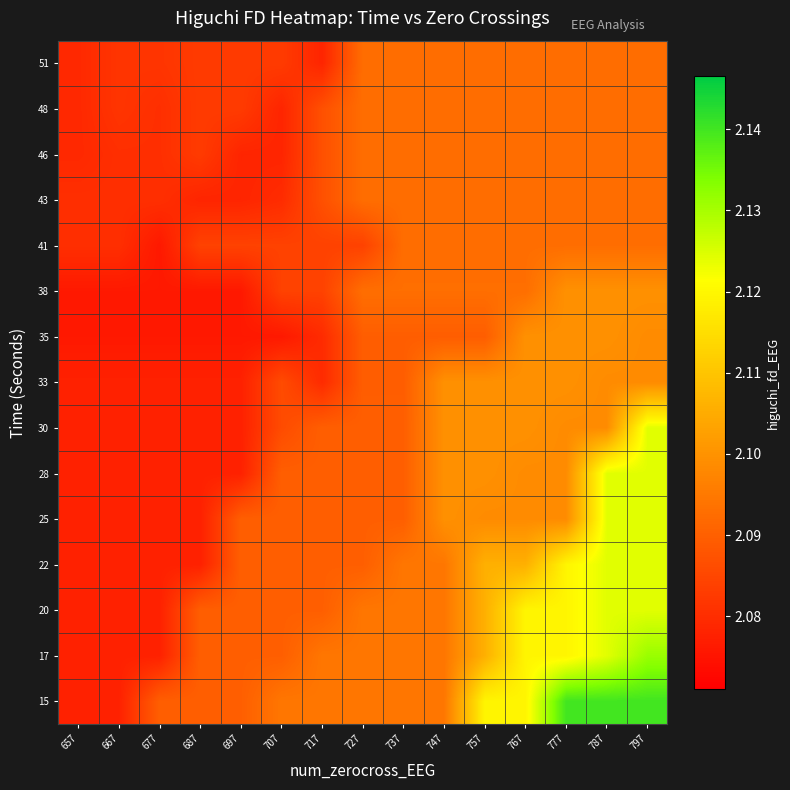

At 737, list the series in order from largest to smallest.

15, 17, 20, 22, 38, 41, 43, 46, 48, 51, 25, 28, 30, 33, 35